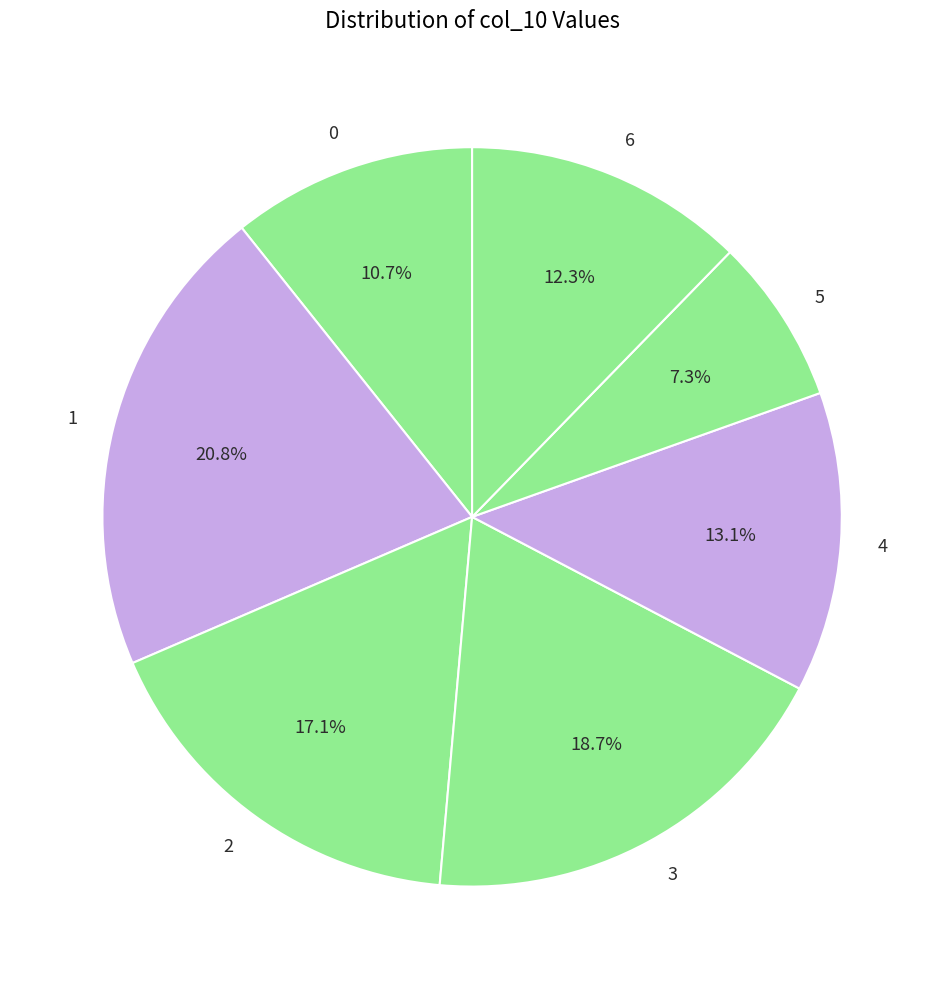

The 2 slice represents 30% of the pie. True or false?

False